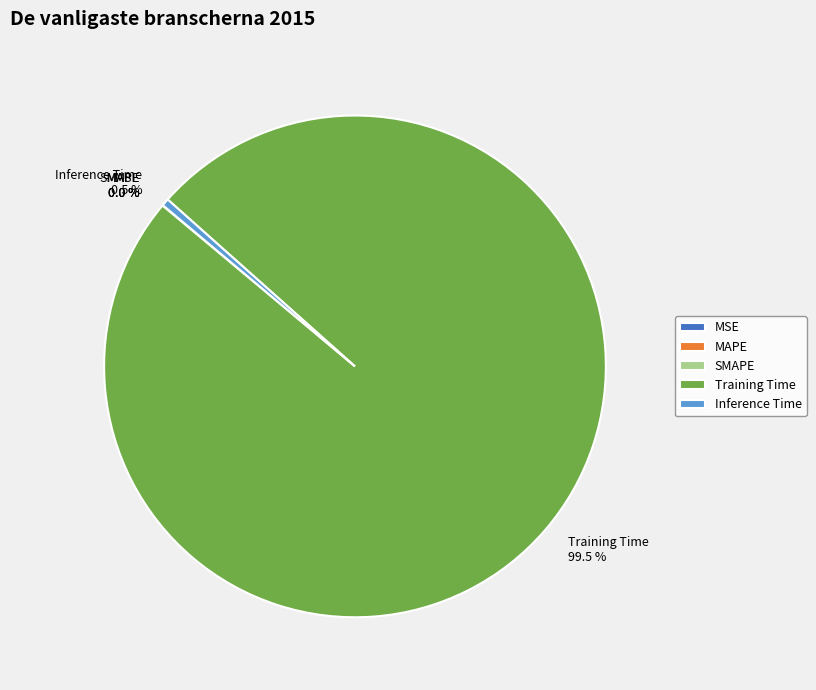

What portion of the pie excludes Inference Time?

99.5%